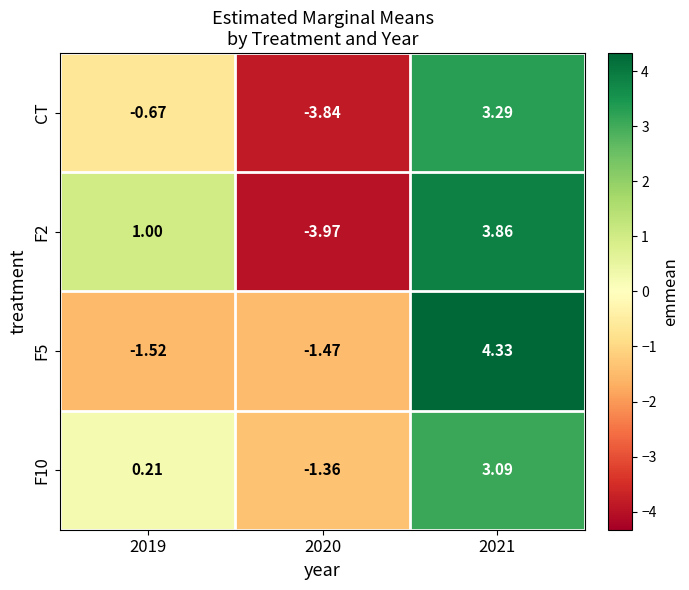

Is the value of F10 at 2021 greater than the value of F2 at 2021?

No